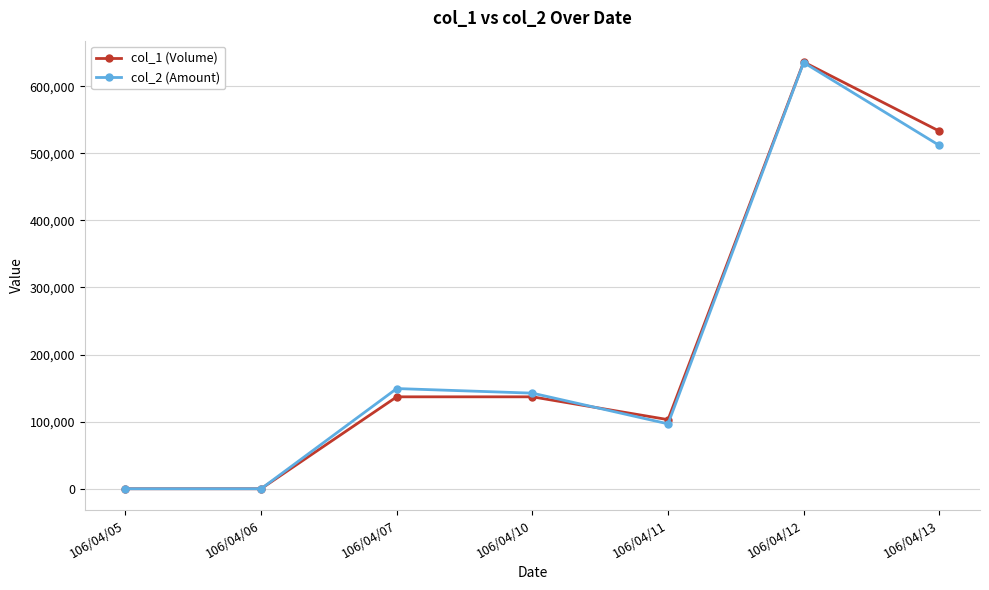

At which category does col_2 (Amount) reach its first local peak?

106/04/07